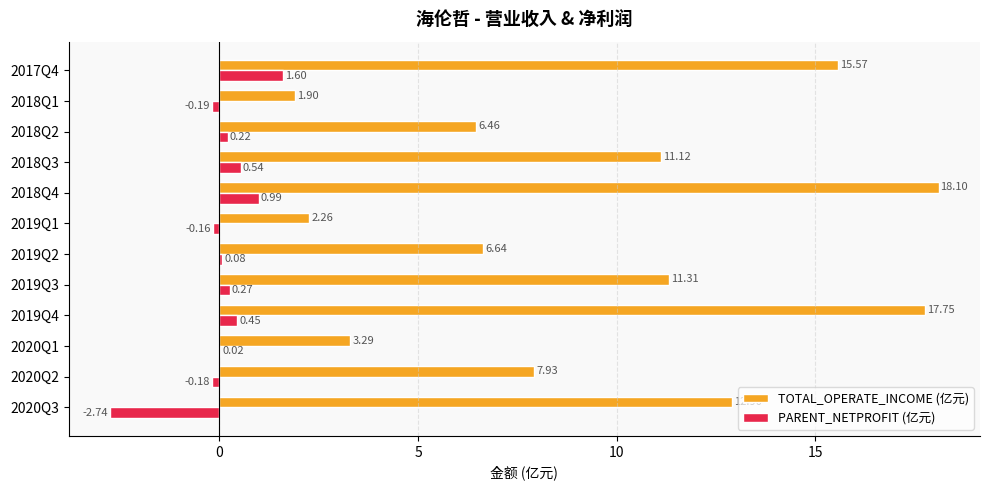

Which series has the largest total across all categories?

TOTAL_OPERATE_INCOME (亿元)